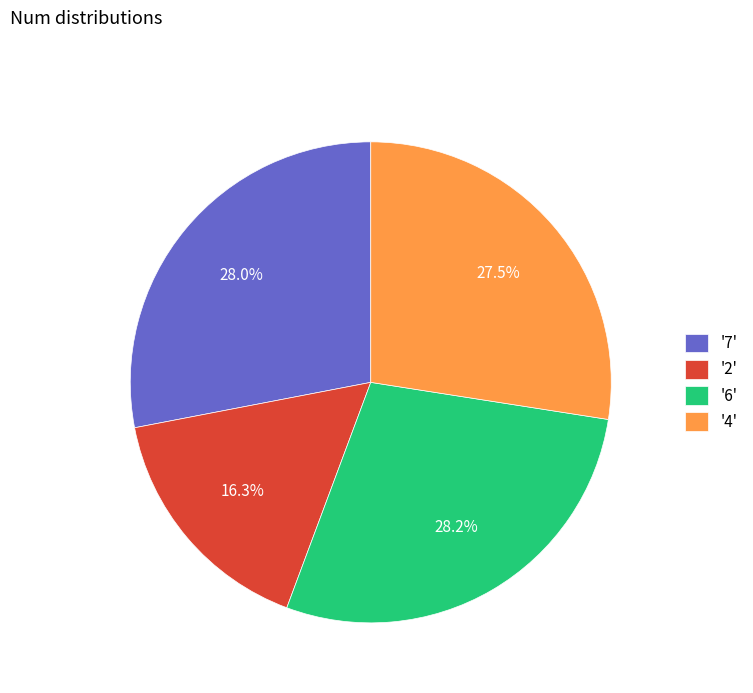

Is there any slice that represents more than half of the pie?

No